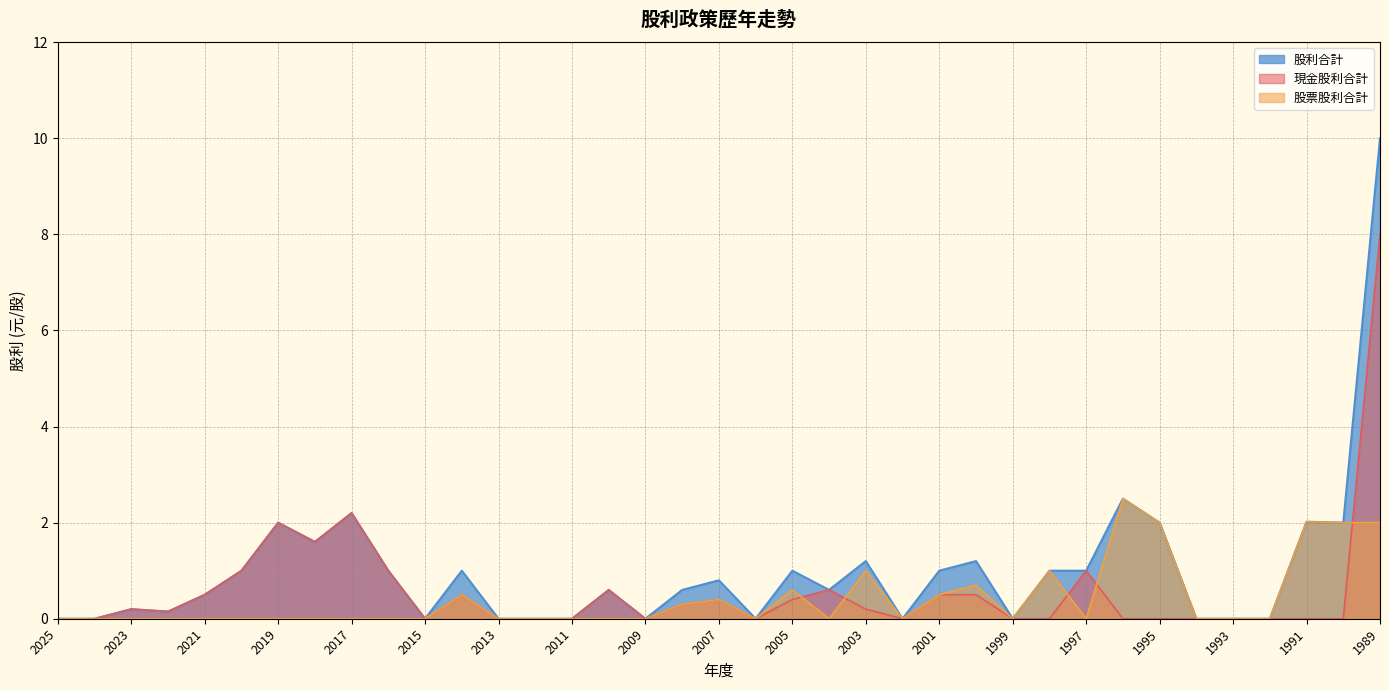

At which category does 股票股利合計 reach its first local peak?

2014